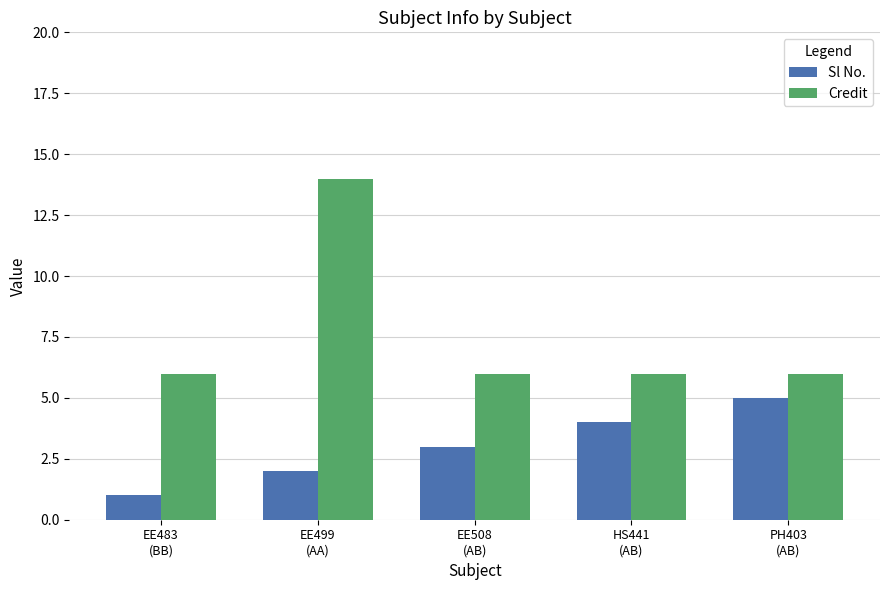

How many groups of bars are there?

5